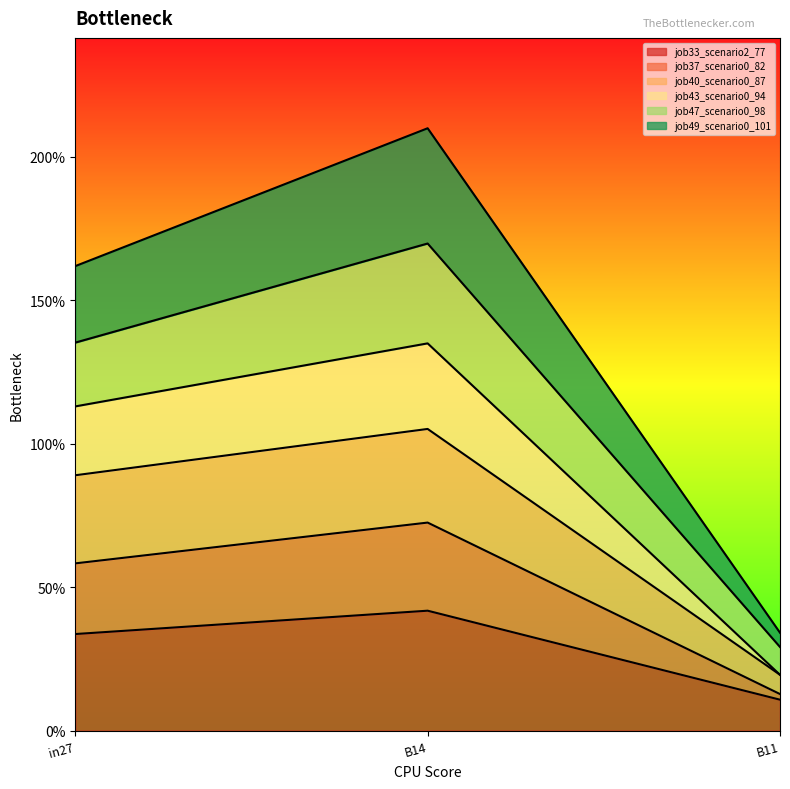

Where is job40_scenario0_87 nearest to the value 0?

B11